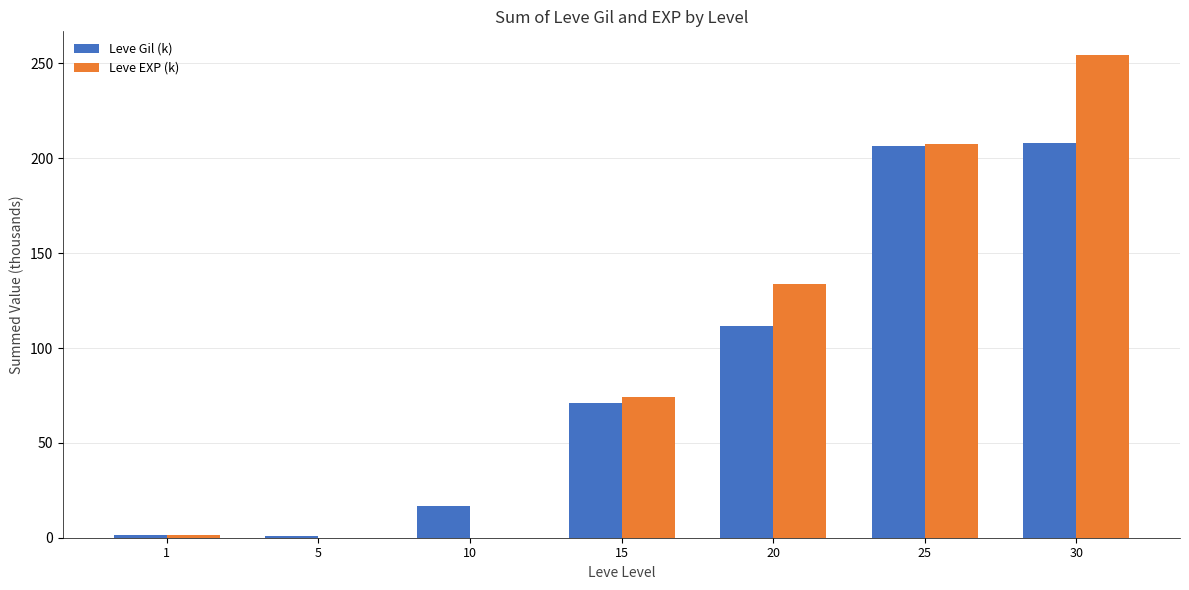

What is the maximum value for Leve EXP (k)?

254.2